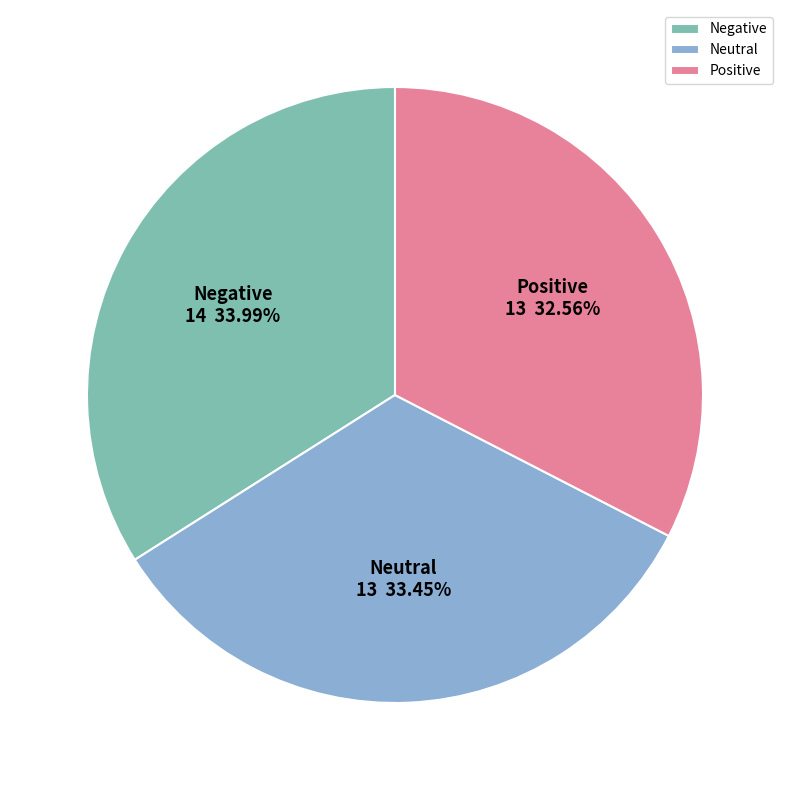

Which has a higher value, Neutral or Negative?

Negative